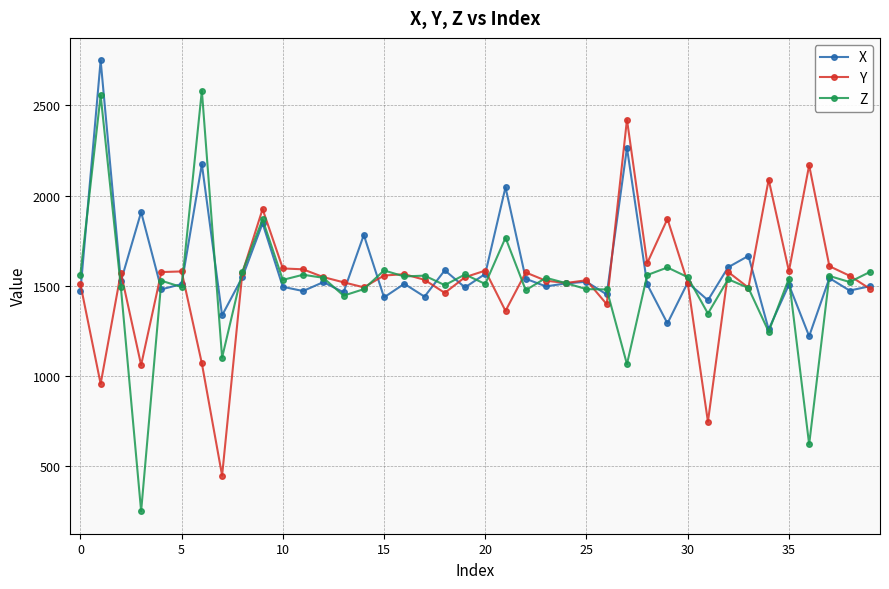

What is the value of the X point at the 36th from the left?

1506.5